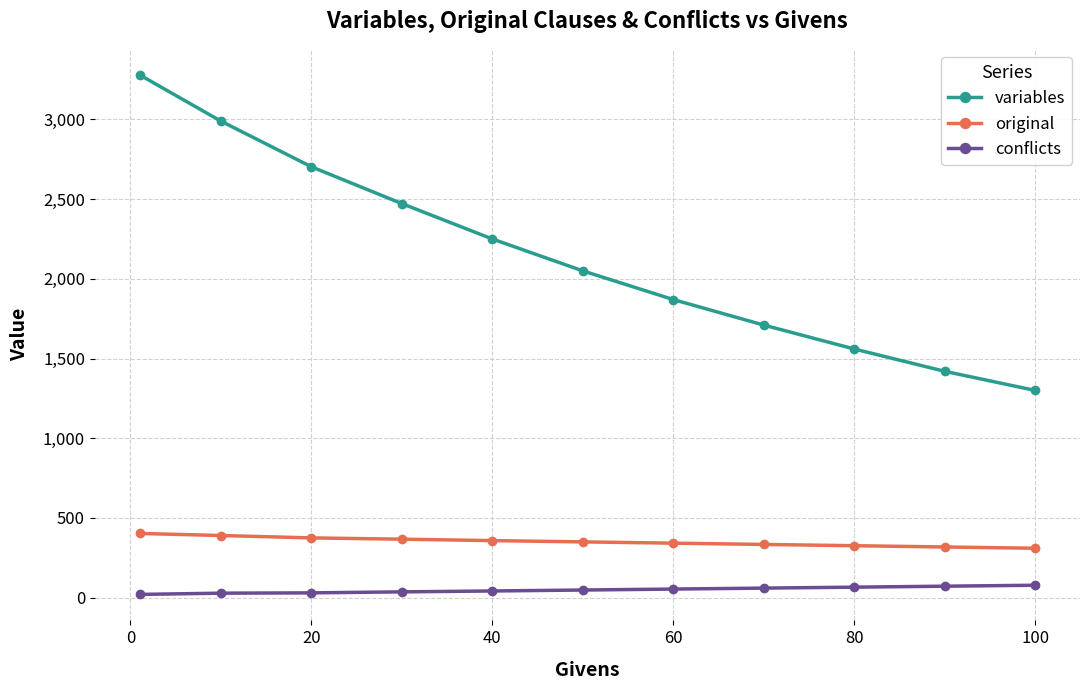

At how many categories does at least one series exceed 1987?

6